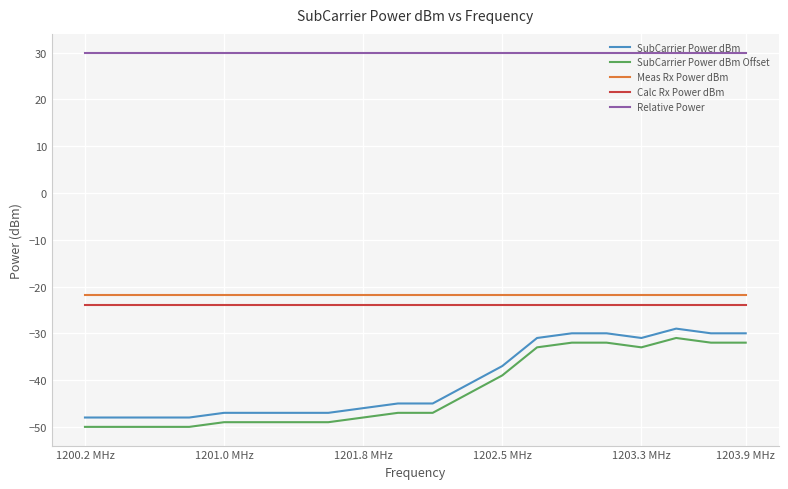

True or false: Relative Power and SubCarrier Power dBm Offset cross at least once.

False